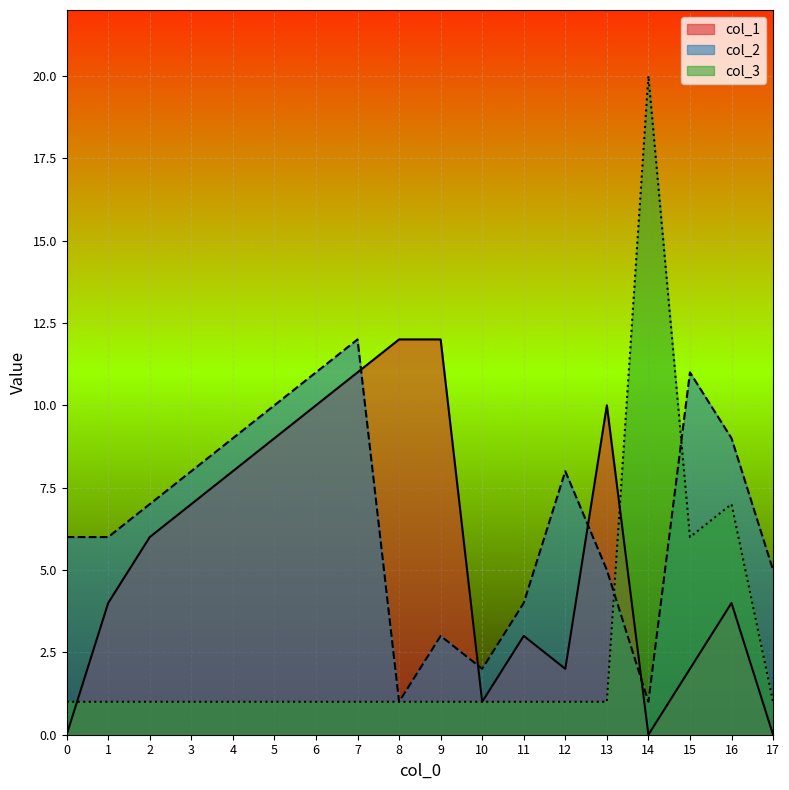

List the series in order of their overall mean, highest first.

col_2, col_1, col_3